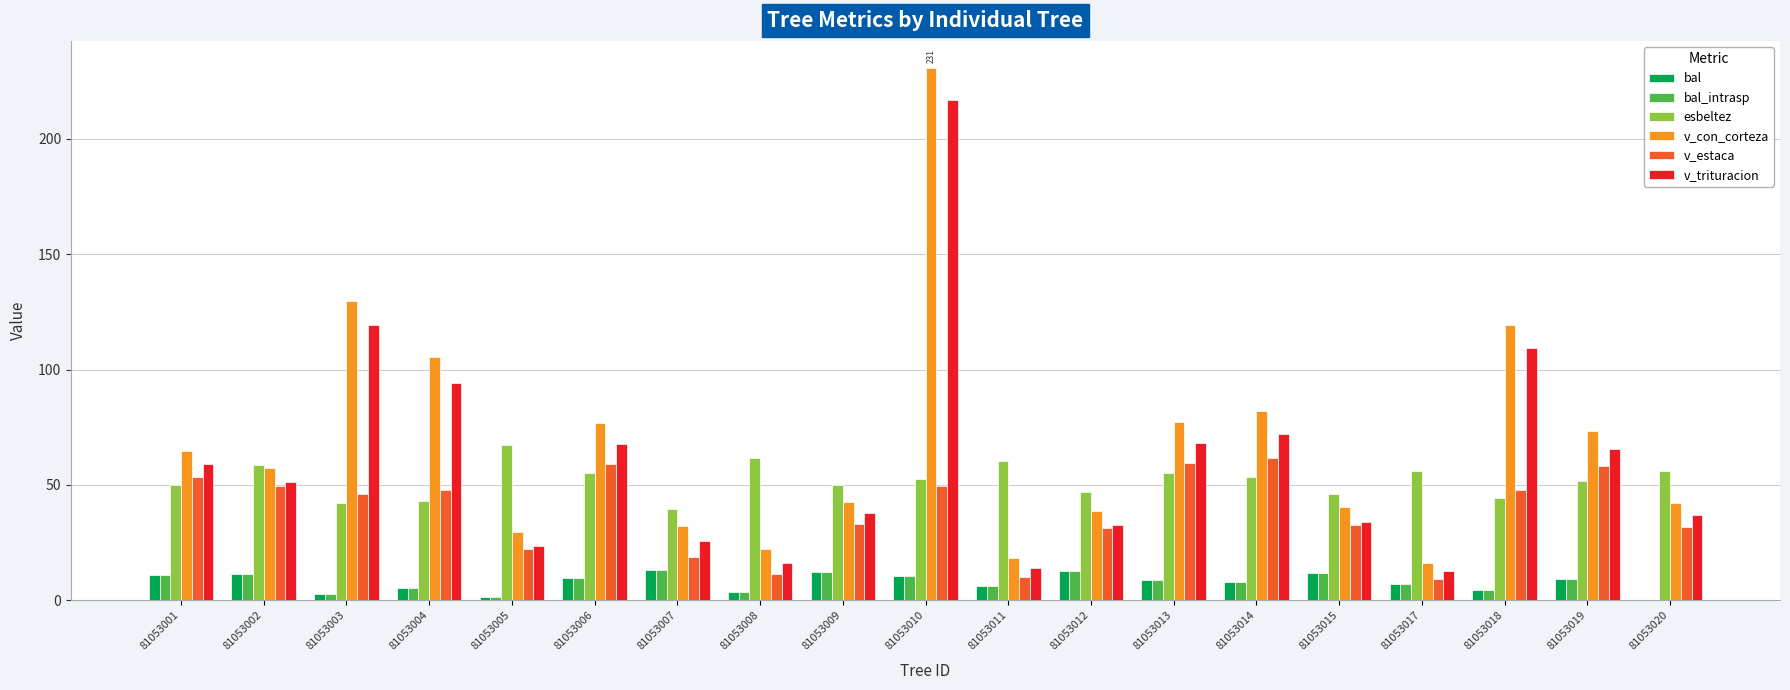

True or false: v_estaca has a value of 28.3 at 81053014.

False